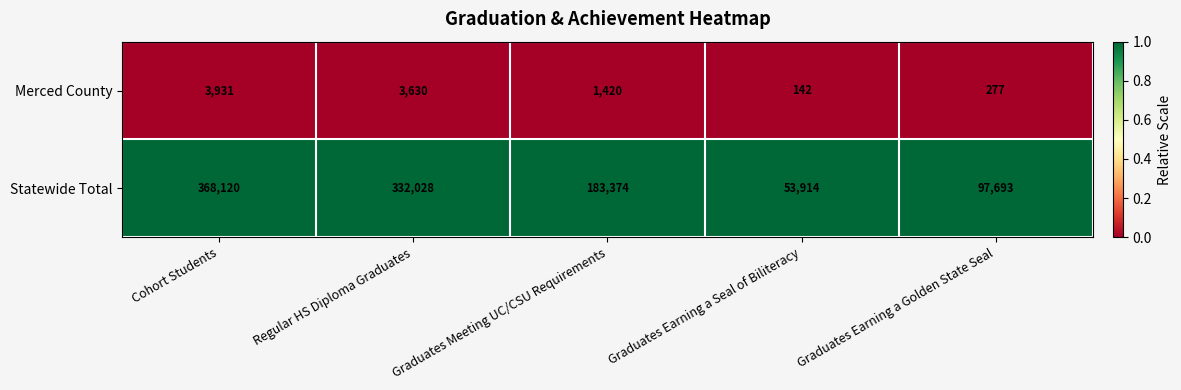

Which series changed the most between Cohort Students and Regular HS Diploma Graduates?

Statewide Total